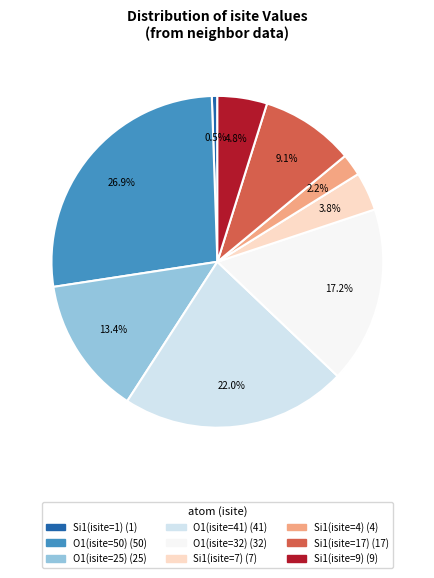

Is there any slice that represents more than half of the pie?

No